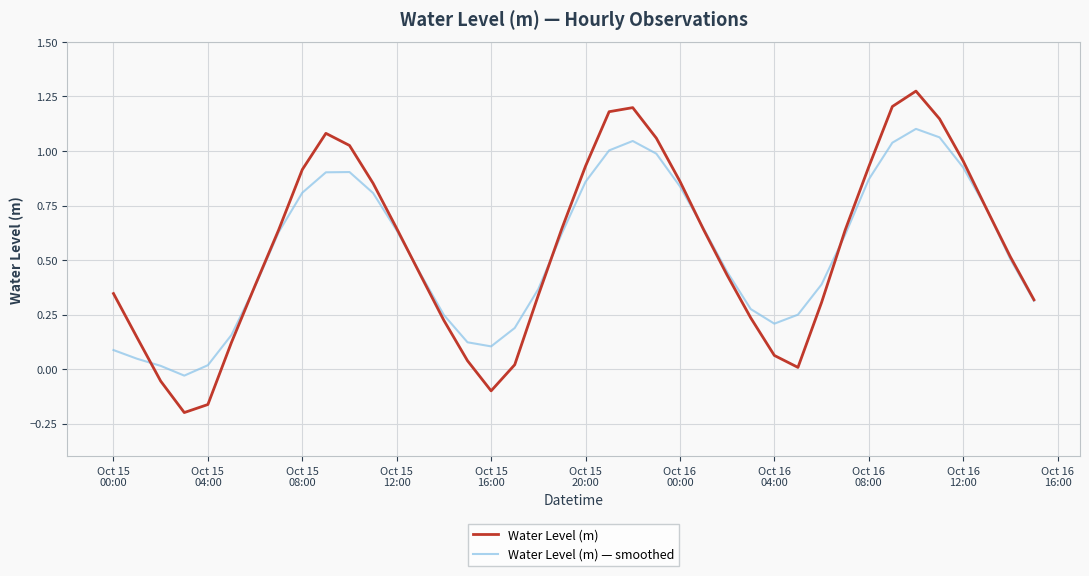

List the series in order of their peak value, lowest first.

Water Level (m) — smoothed, Water Level (m)